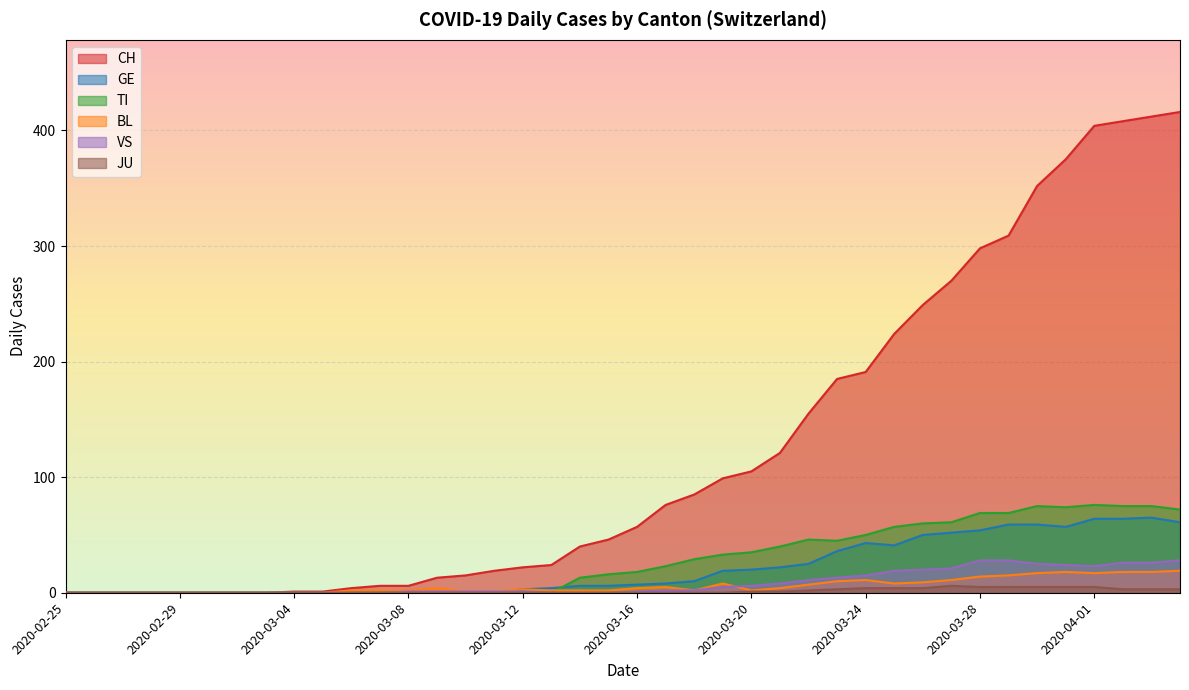

Is the value of CH at 2020-03-30 greater than the value of BL at 2020-02-27?

Yes